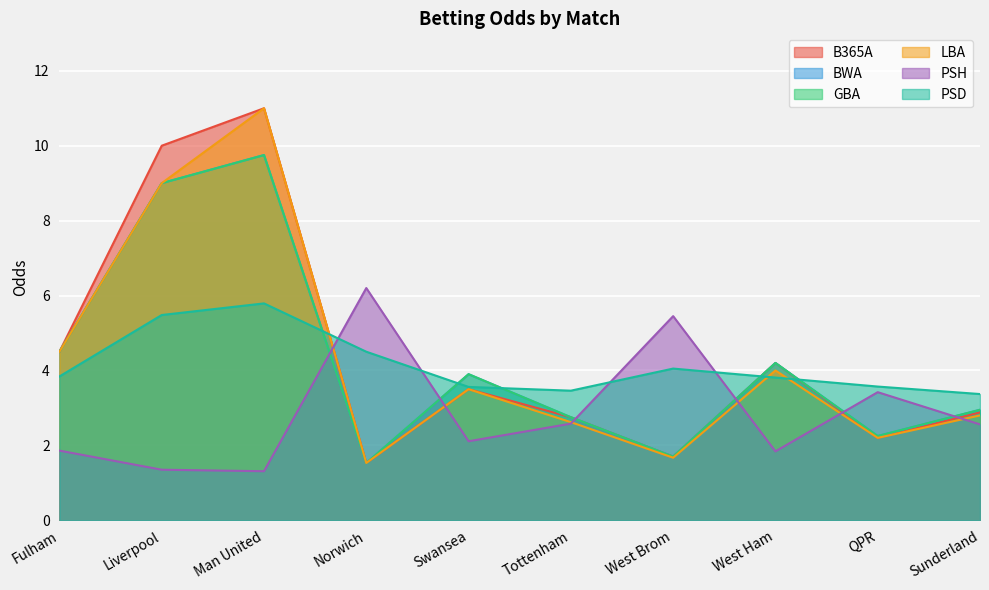

Rank the series at Liverpool from highest to lowest value.

B365A, BWA, GBA, LBA, PSD, PSH